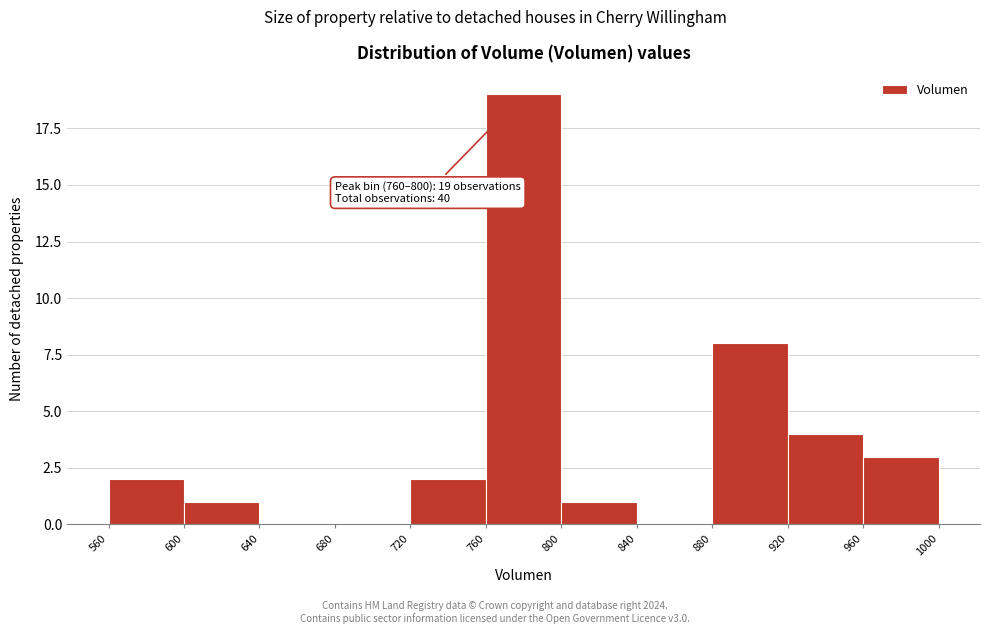

Over which range of the x-axis is the bar tallest?

760 to 800